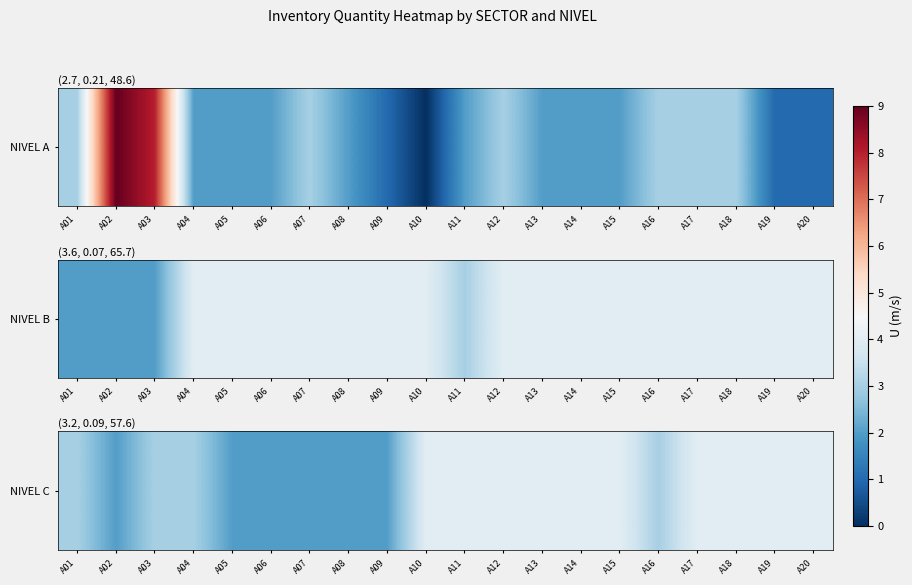

What is the average value?

3